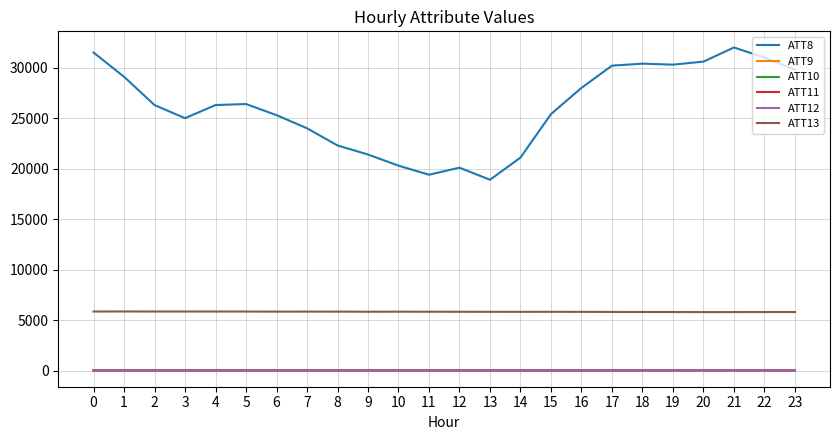

The ATT11 series shows 29.6 at 5. True or false?

True